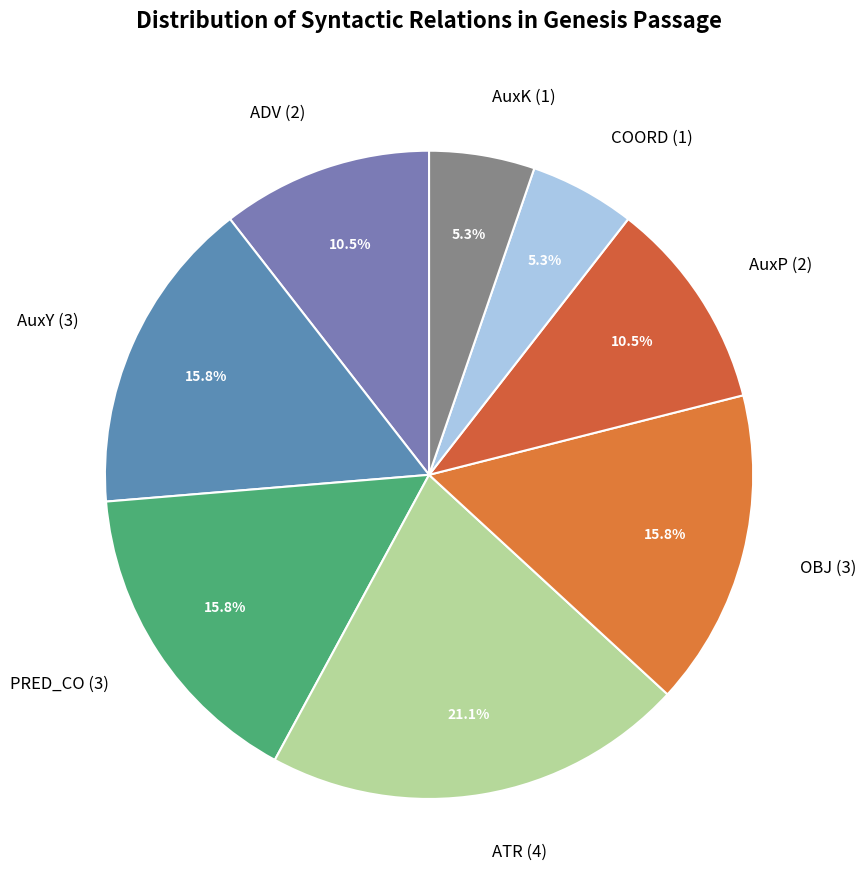

The AuxK slice represents 5% of the pie. True or false?

True